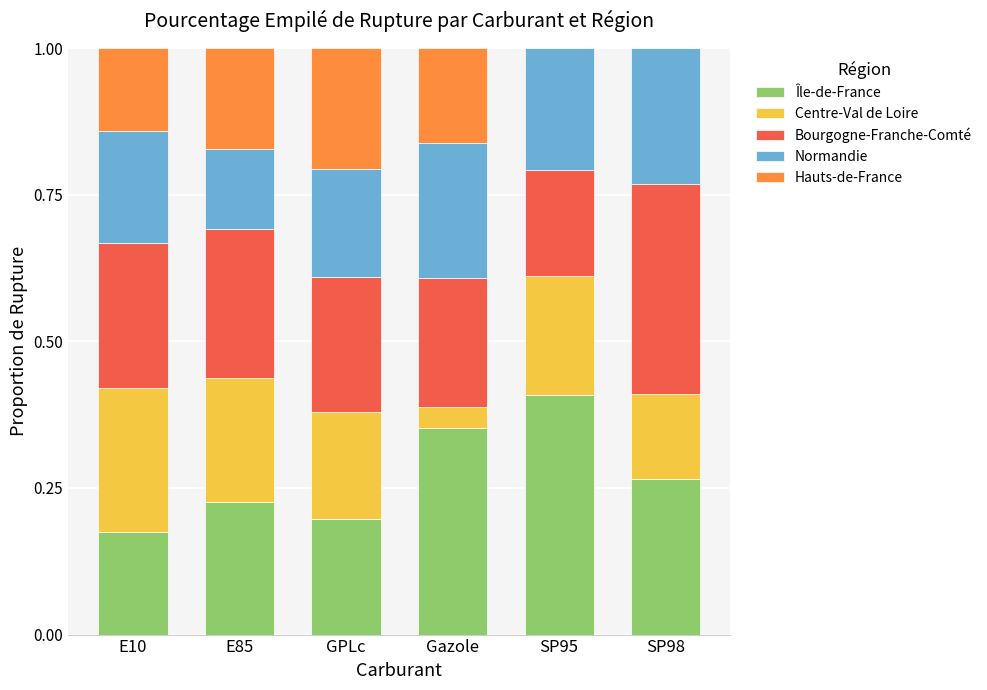

Which category has the highest value in the Île-de-France series?

SP95